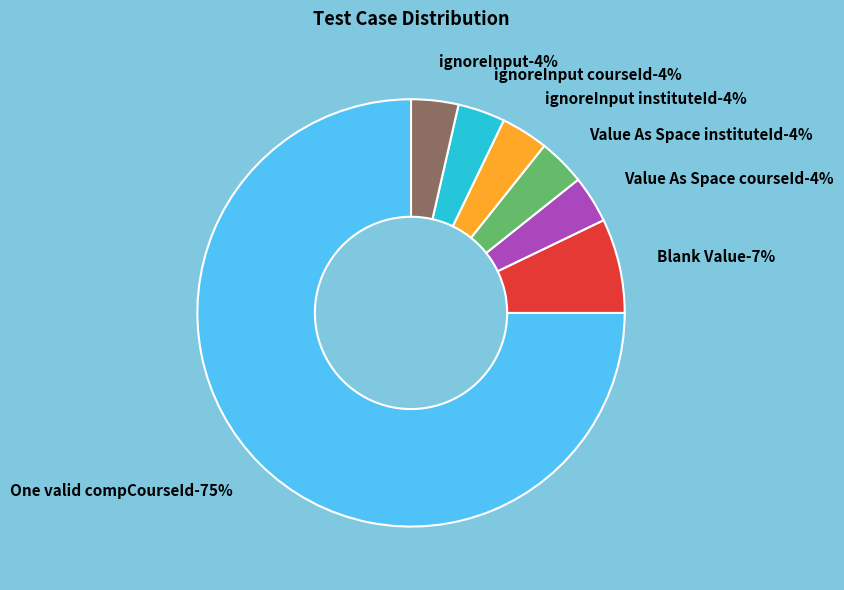

The ignoreInput slice represents 1% of the pie. True or false?

False